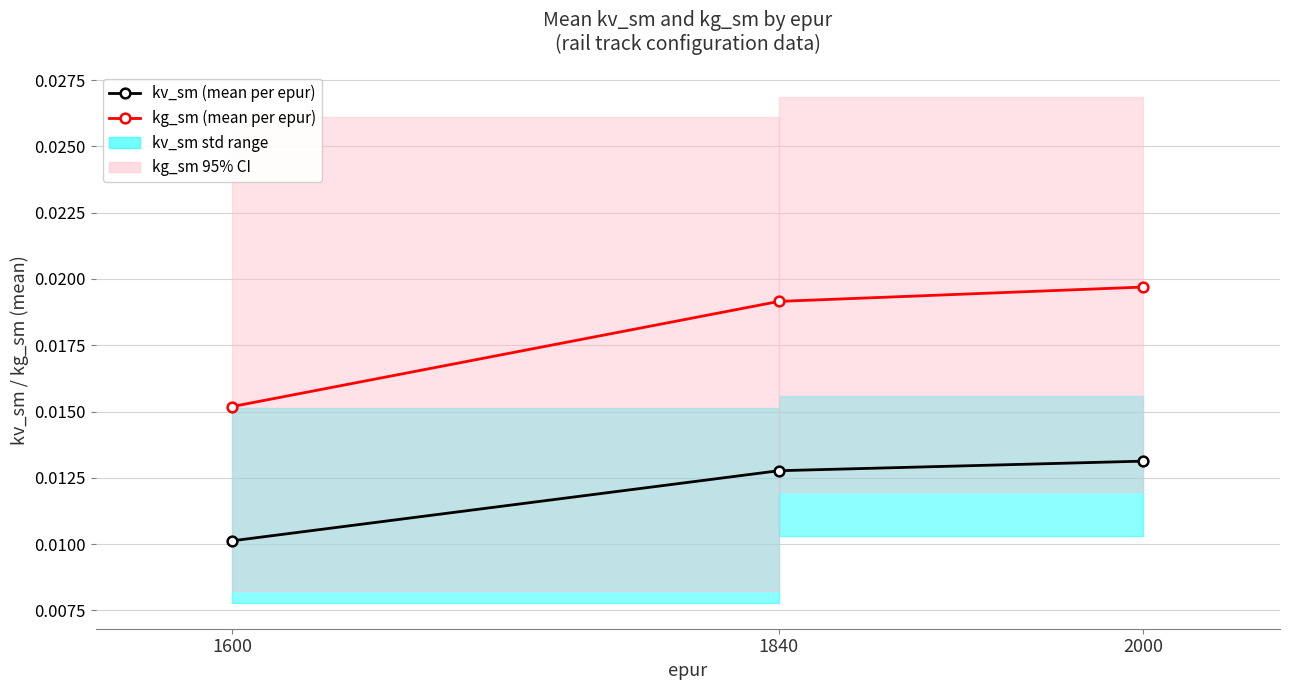

Is the value of kv_sm (mean per epur) at 1840 greater than the value of kg_sm (mean per epur) at 1600?

No